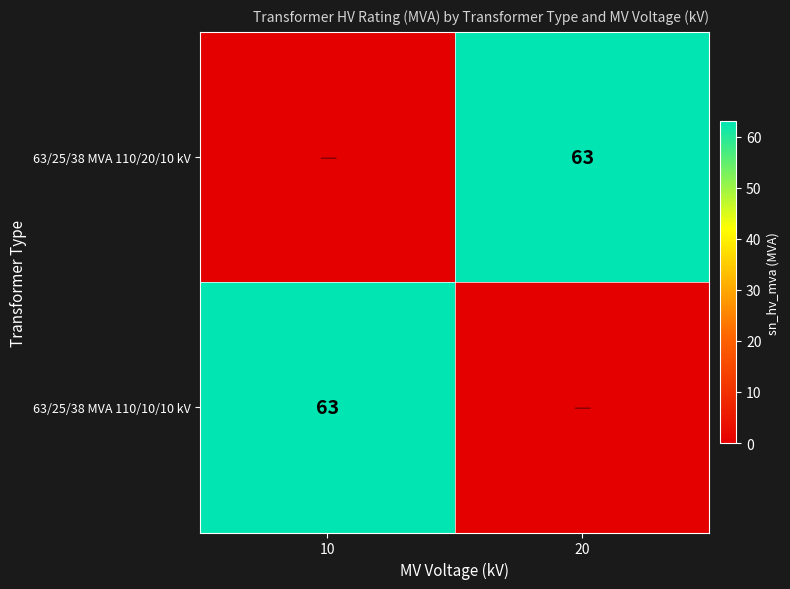

Rank the categories by 63/25/38 MVA 110/20/10 kV value from lowest to highest.

10, 20